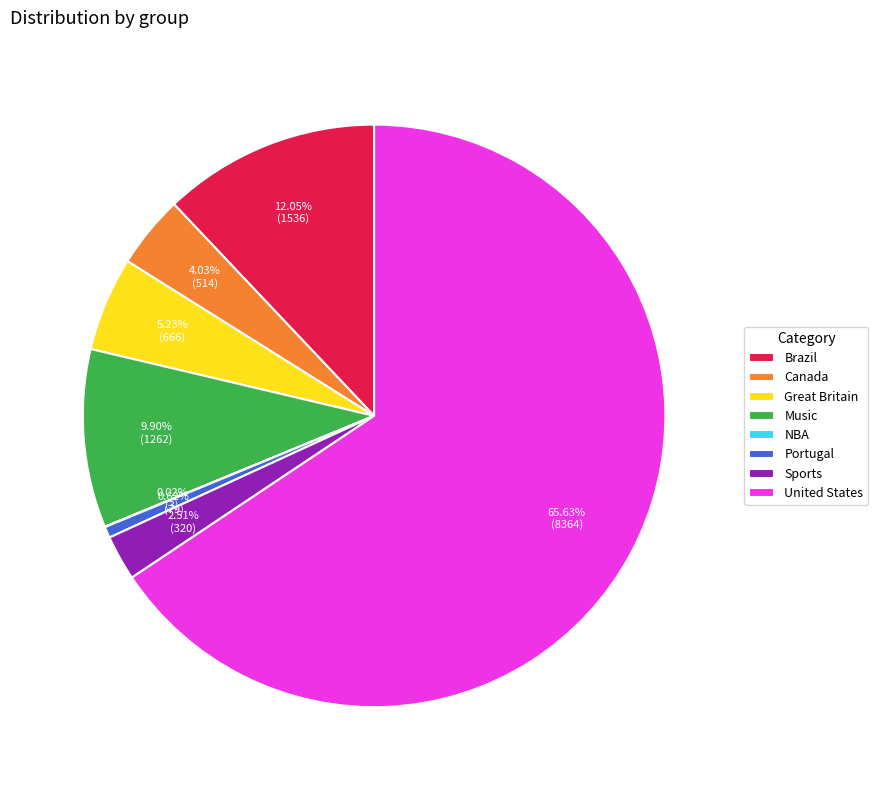

Between United States and Great Britain, which is larger?

United States